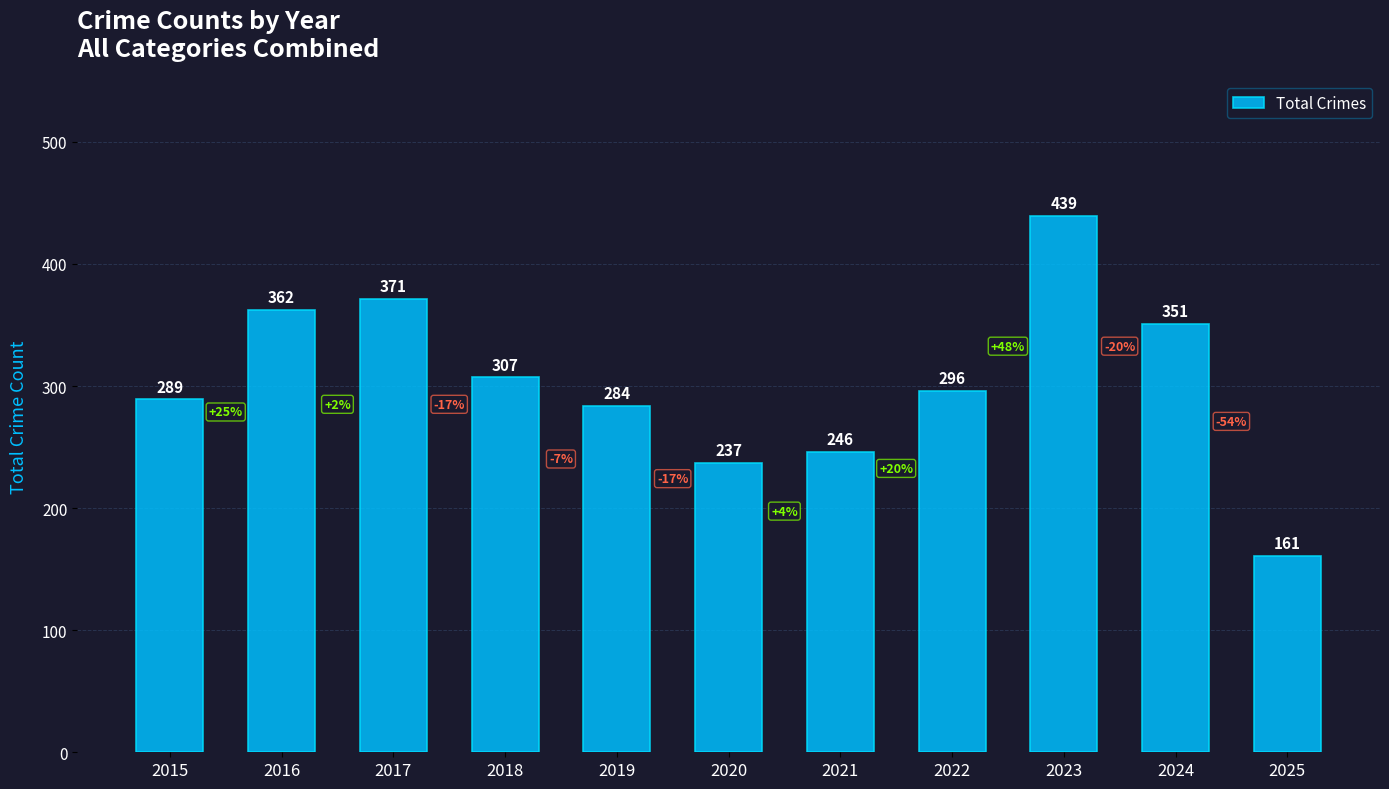

List the labels in order of value, largest first.

2023, 2017, 2016, 2024, 2018, 2022, 2015, 2019, 2021, 2020, 2025